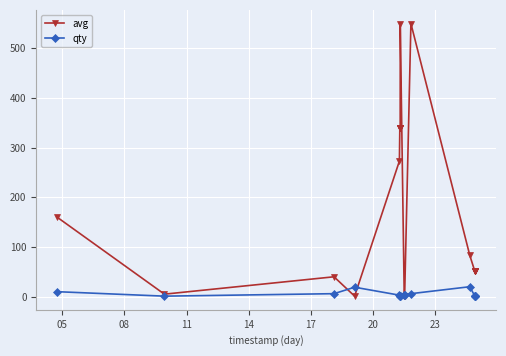

Count the number of categories in the chart.

20